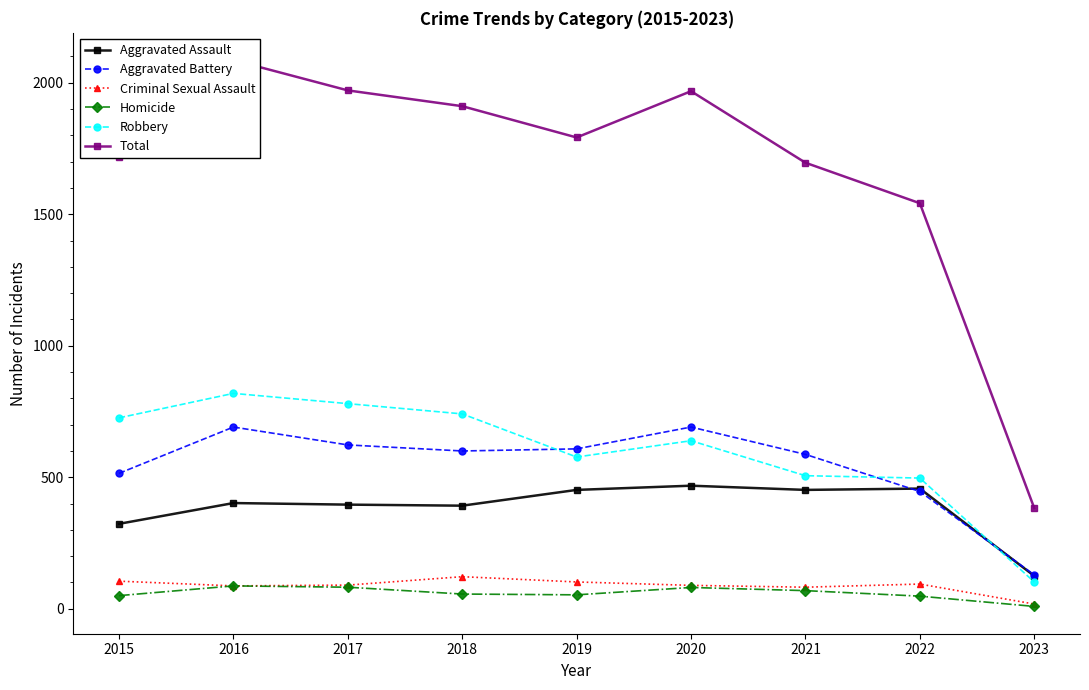

How many data points does each series have?

9